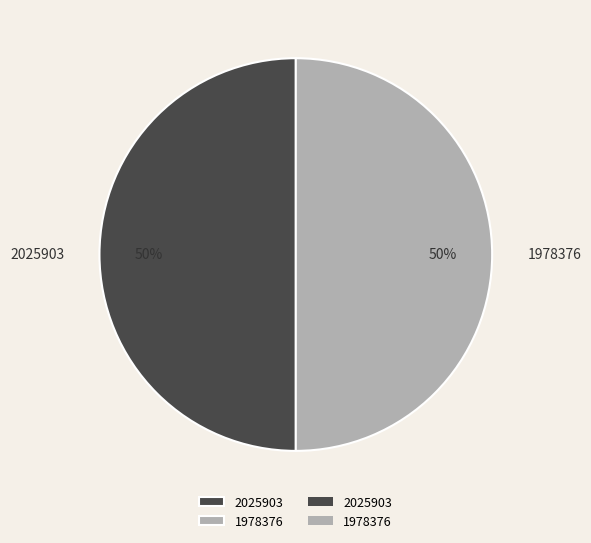

Combined, do 1978376 and 2025903 account for over 50%?

Yes